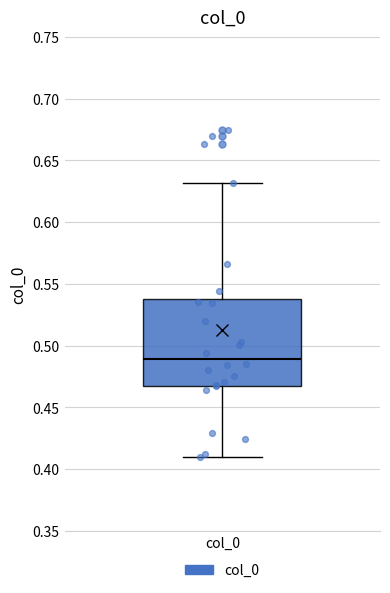

Transcribe this box plot: give where the median line is, the range the box spans, and where the two whiskers end, as read against the y-axis. The values are not printed on the chart, so give them approximately, as read against the axis.

median 0.49, box 0.47 to 0.54, whiskers 0.41 to 0.63